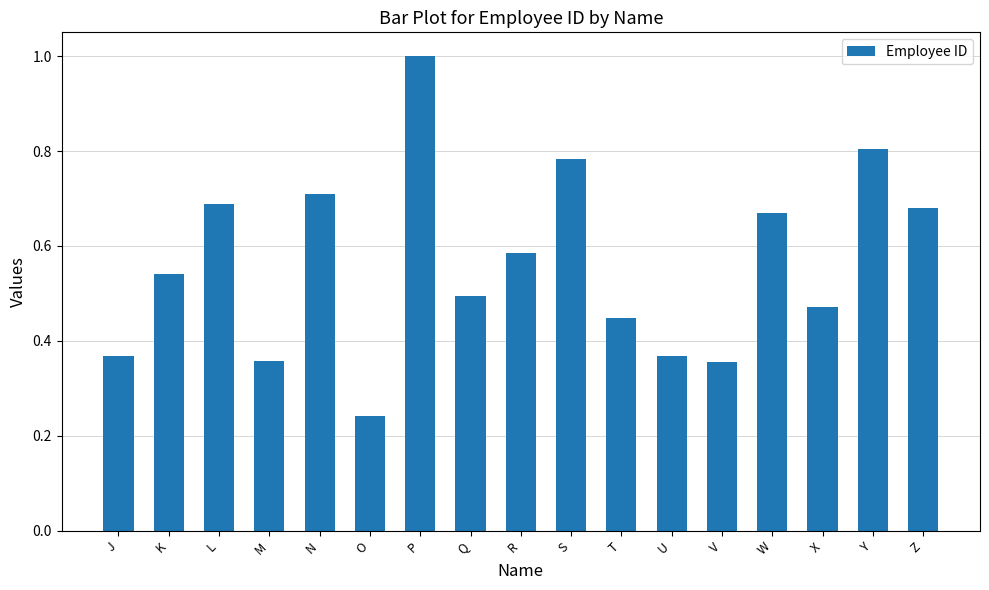

What is the sum of all values?

9.6